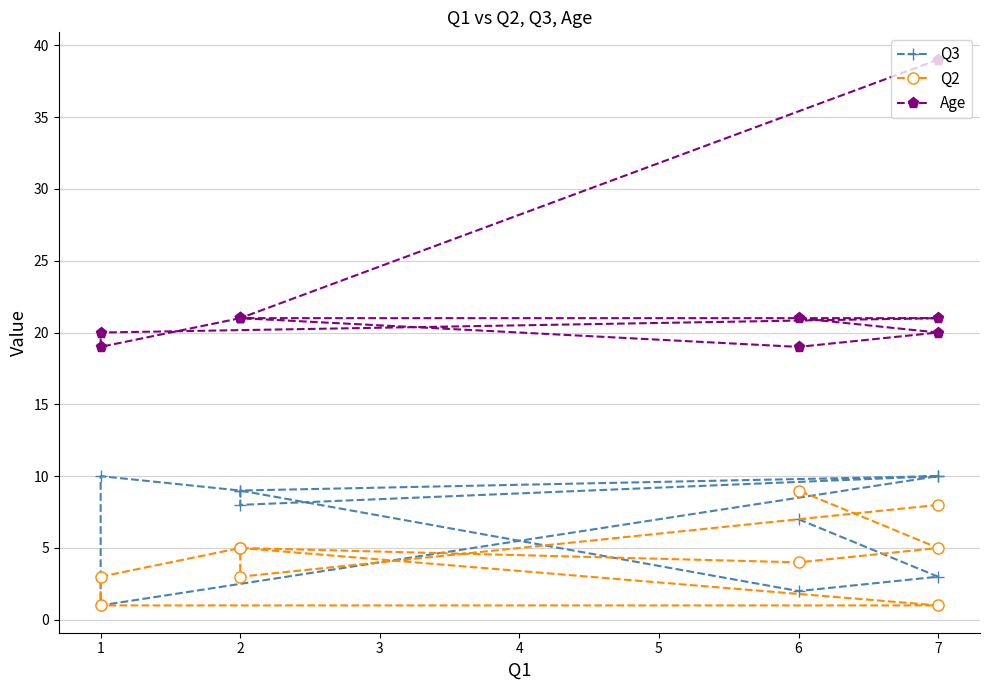

Reading left to right, transcribe all the data shown in this chart.

Q3: 10	8	9	10	1	10	9	2	3	7
Q2: 8	3	5	1	1	3	5	4	5	9
Age: 39	21	21	21	20	19	21	19	20	21